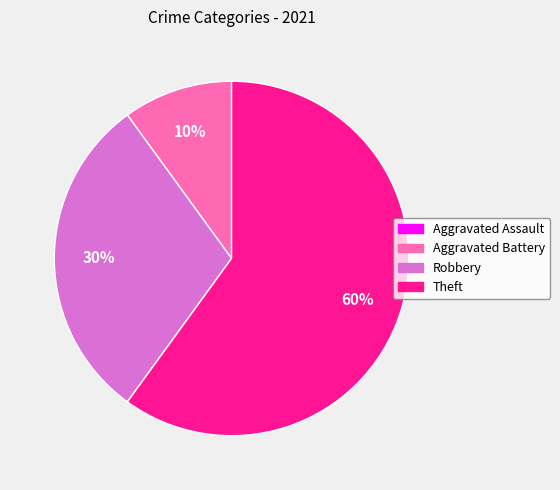

Which category has the biggest portion of the pie?

Theft